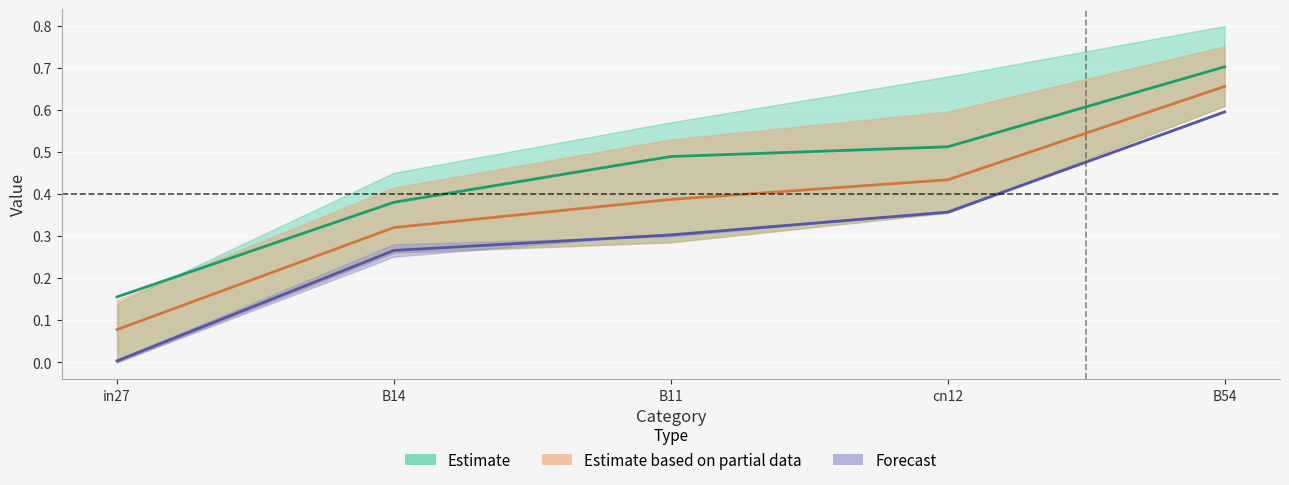

Which has a higher value, B54 or cn12?

B54